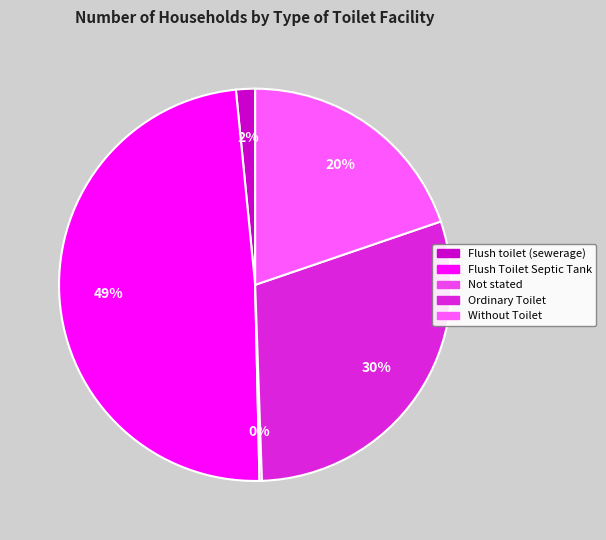

Rank the categories by value from lowest to highest.

Not stated, Flush toilet (sewerage), Without Toilet, Ordinary Toilet, Flush Toilet Septic Tank